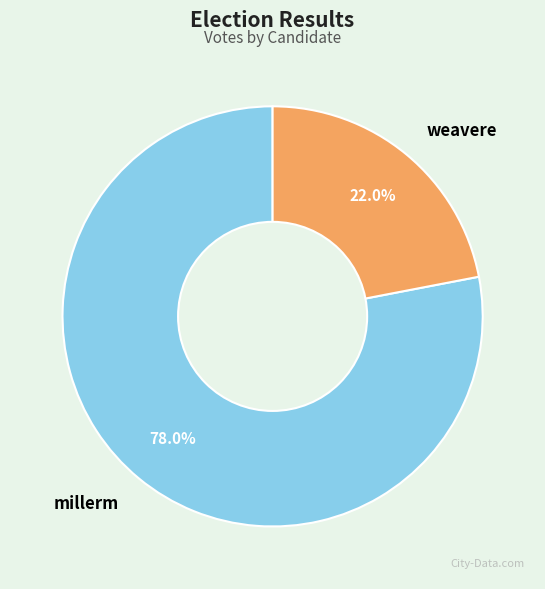

Rank the categories by value from highest to lowest.

millerm, weavere